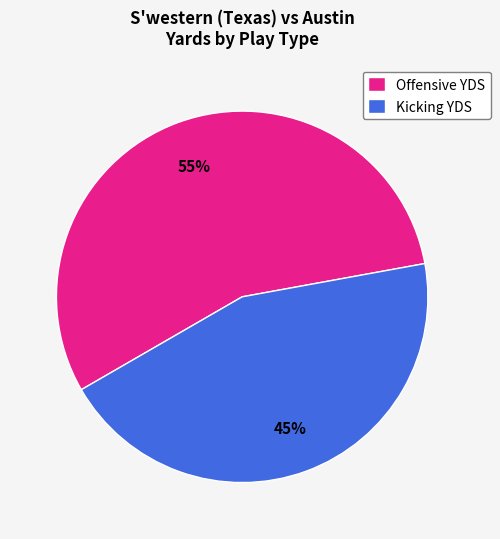

What is the ratio of the value at Kicking YDS to the value at Offensive YDS?

0.8